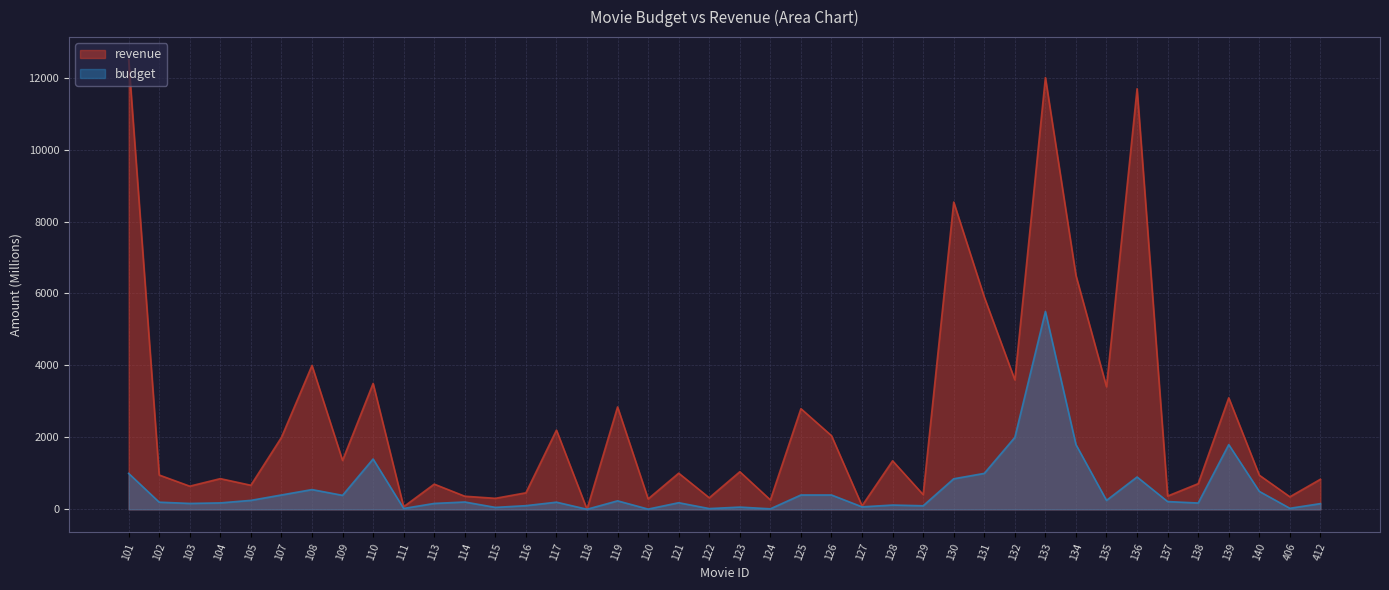

True or false: budget and revenue intersect in this chart.

False